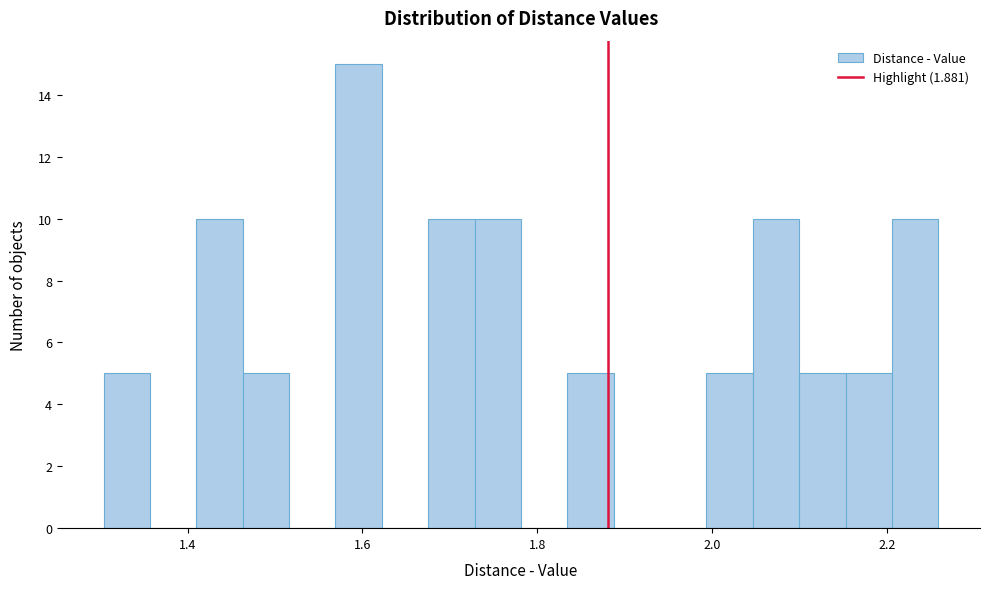

Around what value on the x-axis is the tallest bar? Give the approximate position of its centre, as read against the axis.

1.60